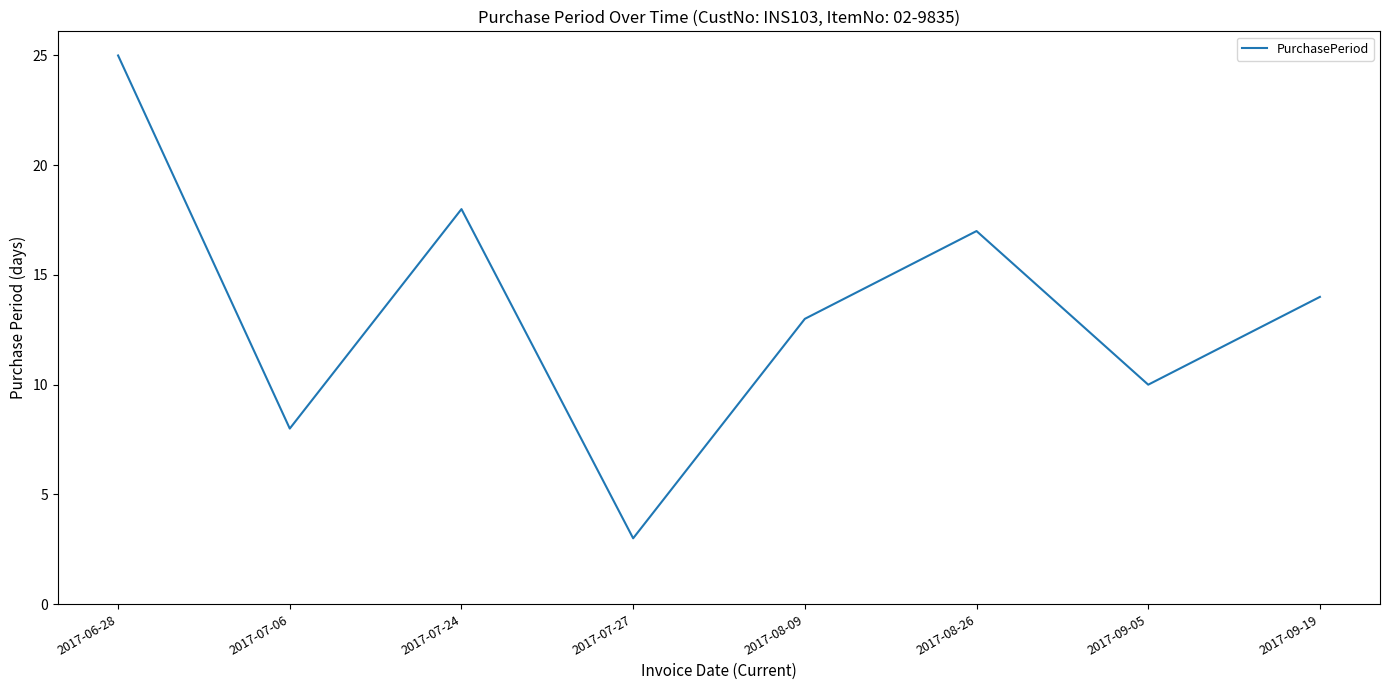

What value does the data have at 2017-08-26?

17